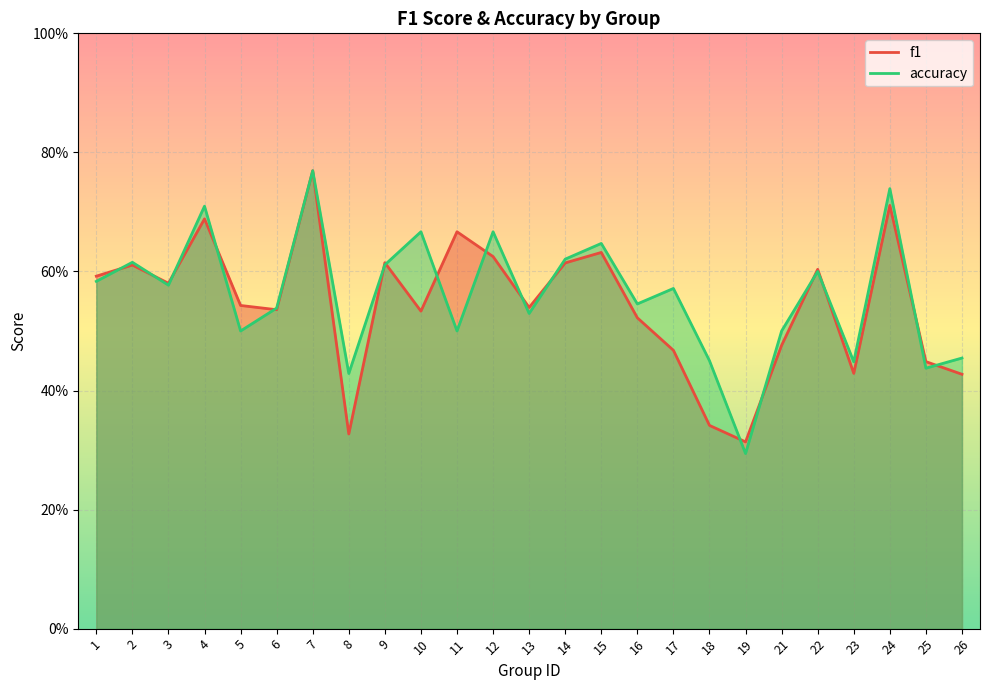

Reading right to left, extract all data points from this chart.

f1: 0.4	0.4	0.7	0.4	0.6	0.5	0.3	0.3	0.5	0.5	0.6	0.6	0.5	0.6	0.7	0.5	0.6	0.3	0.8	0.5	0.5	0.7	0.6	0.6	0.6
accuracy: 0.5	0.4	0.7	0.4	0.6	0.5	0.3	0.5	0.6	0.5	0.6	0.6	0.5	0.7	0.5	0.7	0.6	0.4	0.8	0.5	0.5	0.7	0.6	0.6	0.6